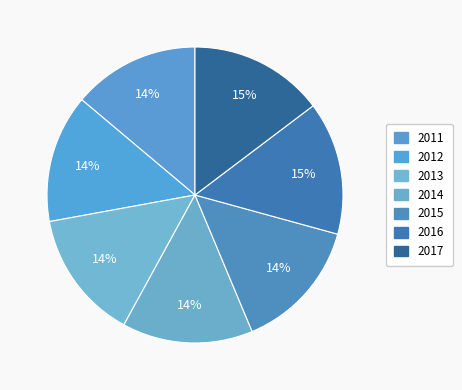

Rank the categories by value from lowest to highest.

2011, 2012, 2013, 2014, 2015, 2016, 2017